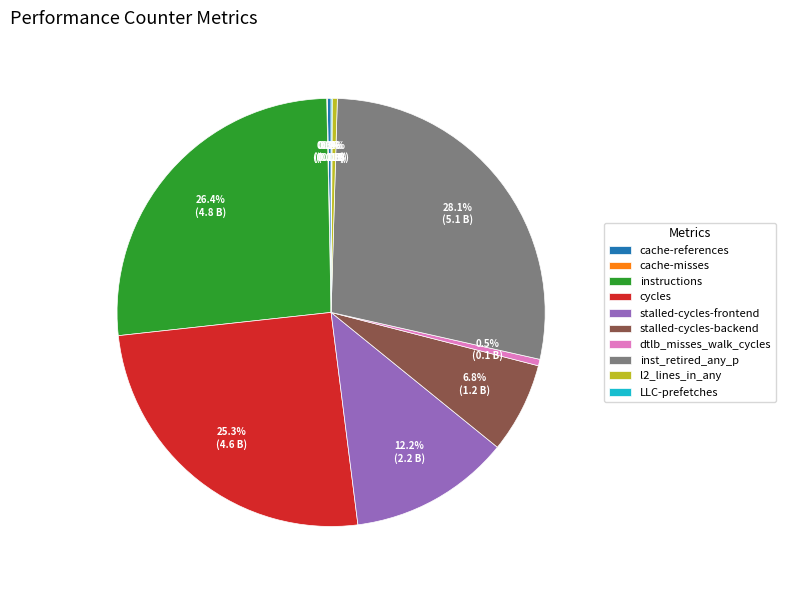

To the nearest percent, what is the difference between the largest and smallest slice percentages?

28%